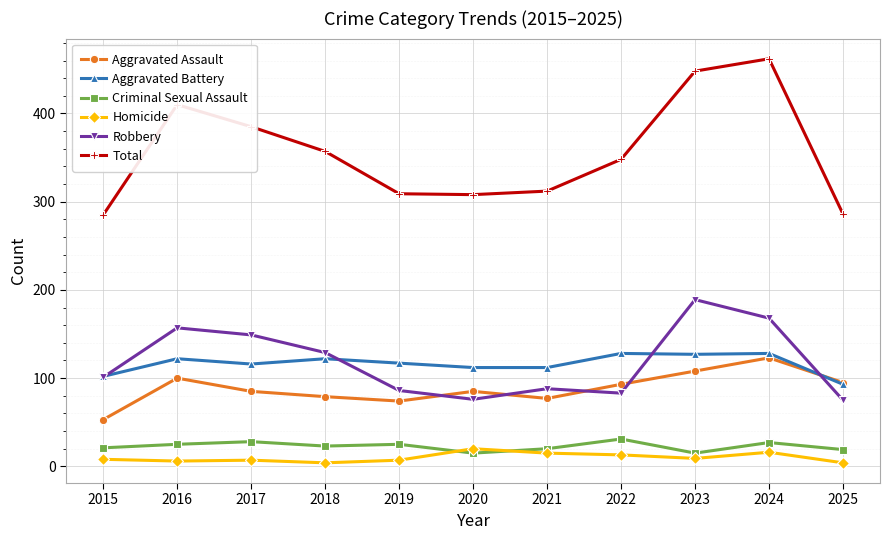

Which series has the largest range (max minus min)?

Total